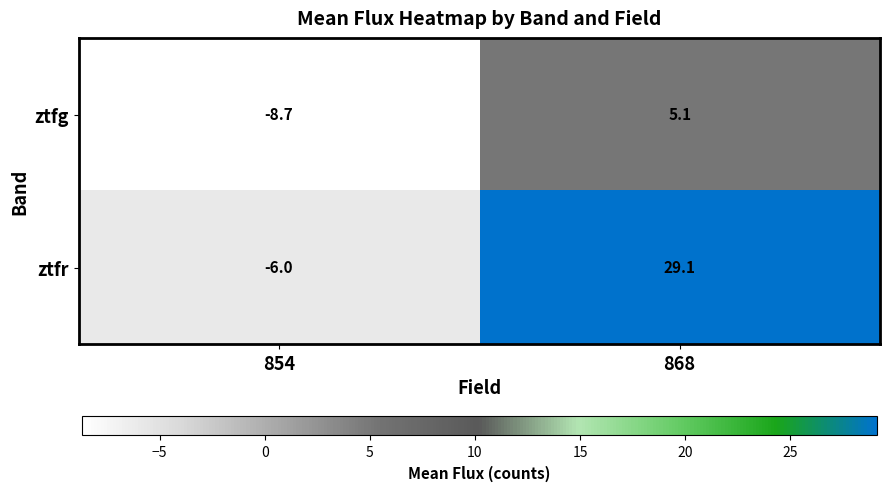

At 854, list the series in order from largest to smallest.

ztfr, ztfg